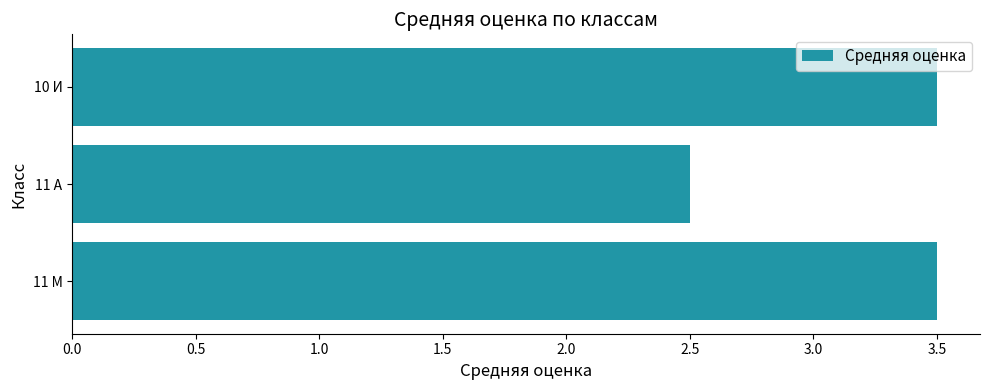

Count the number of values greater than 3.

2